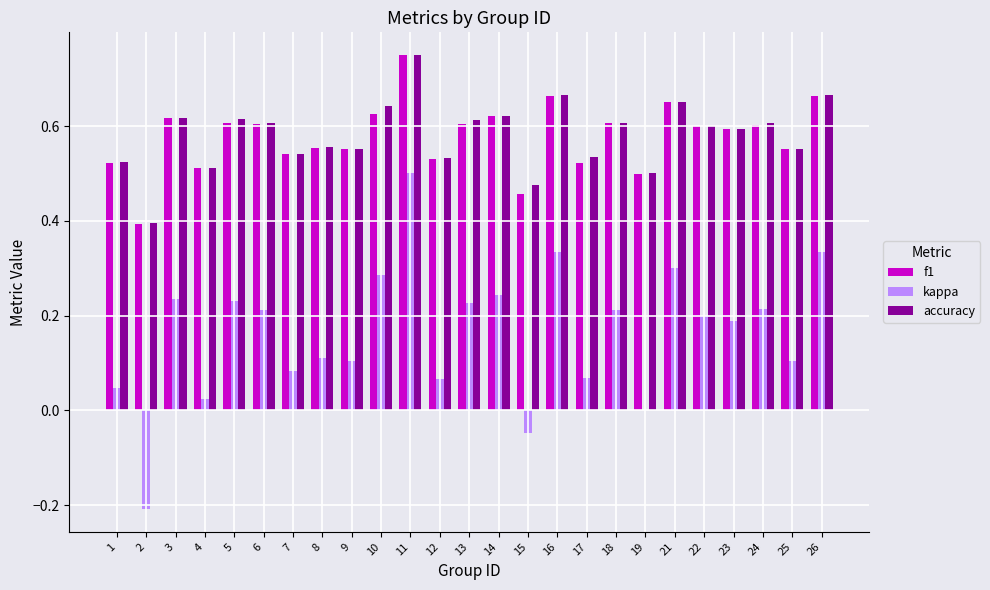

At which label does accuracy reach its peak?

11